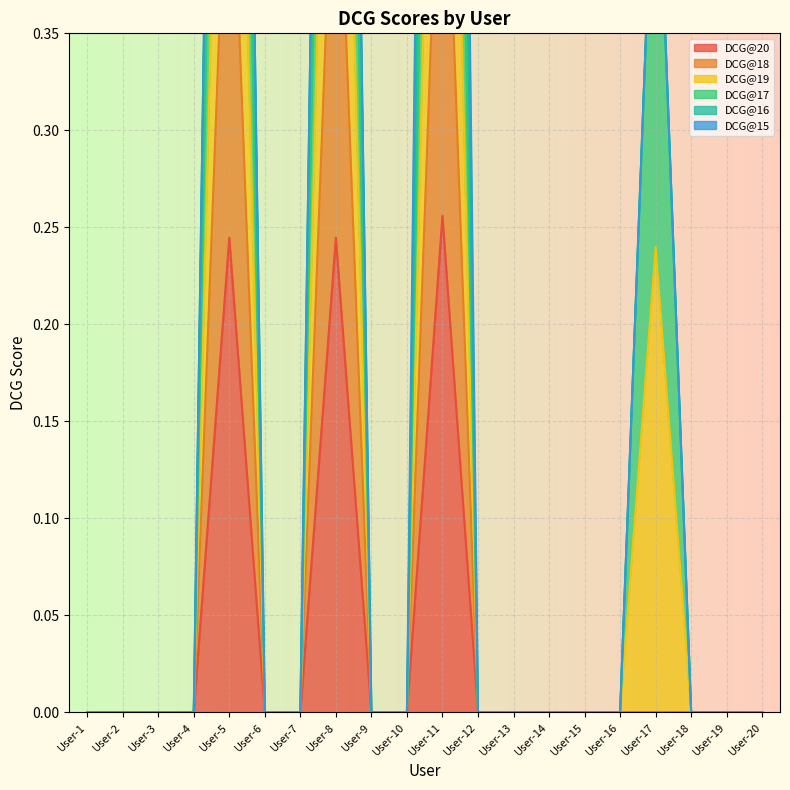

Which category has the highest value in the DCG@16 series?

User-11